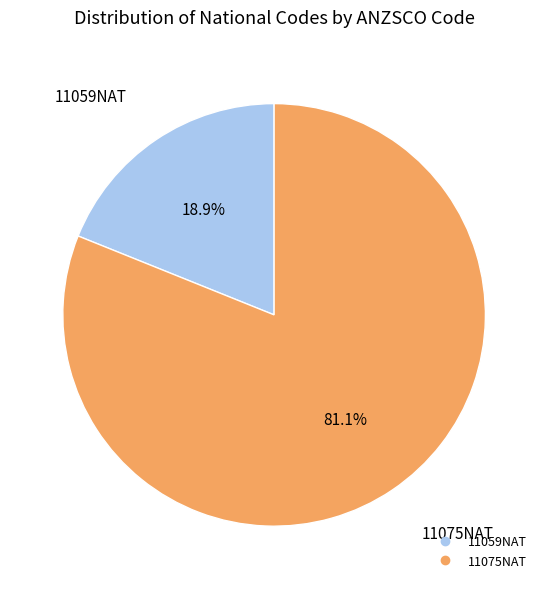

How many segments does this pie chart have?

2